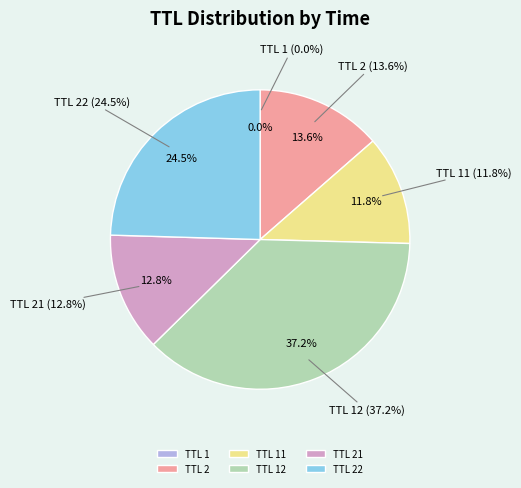

How many segments does this pie chart have?

6